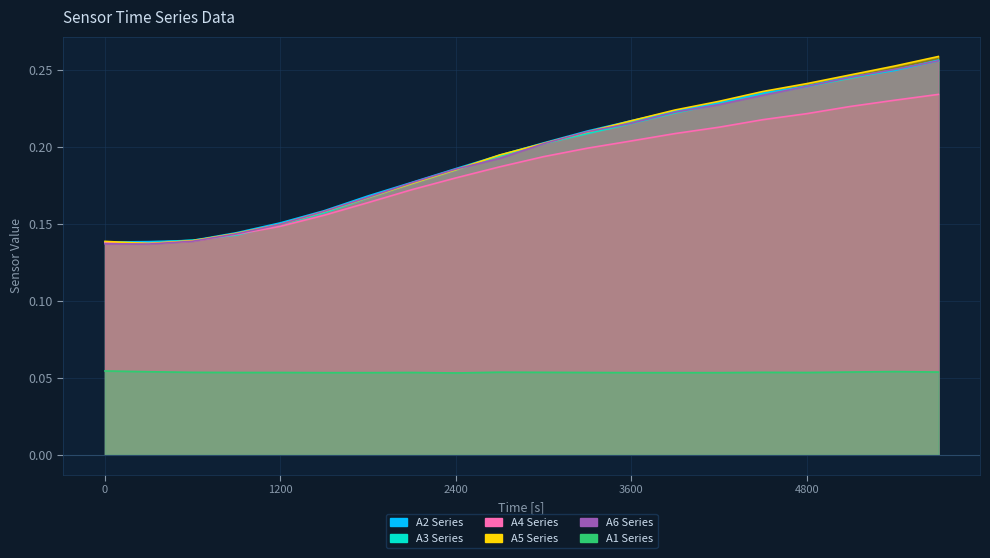

What position from the left is 1200?

5